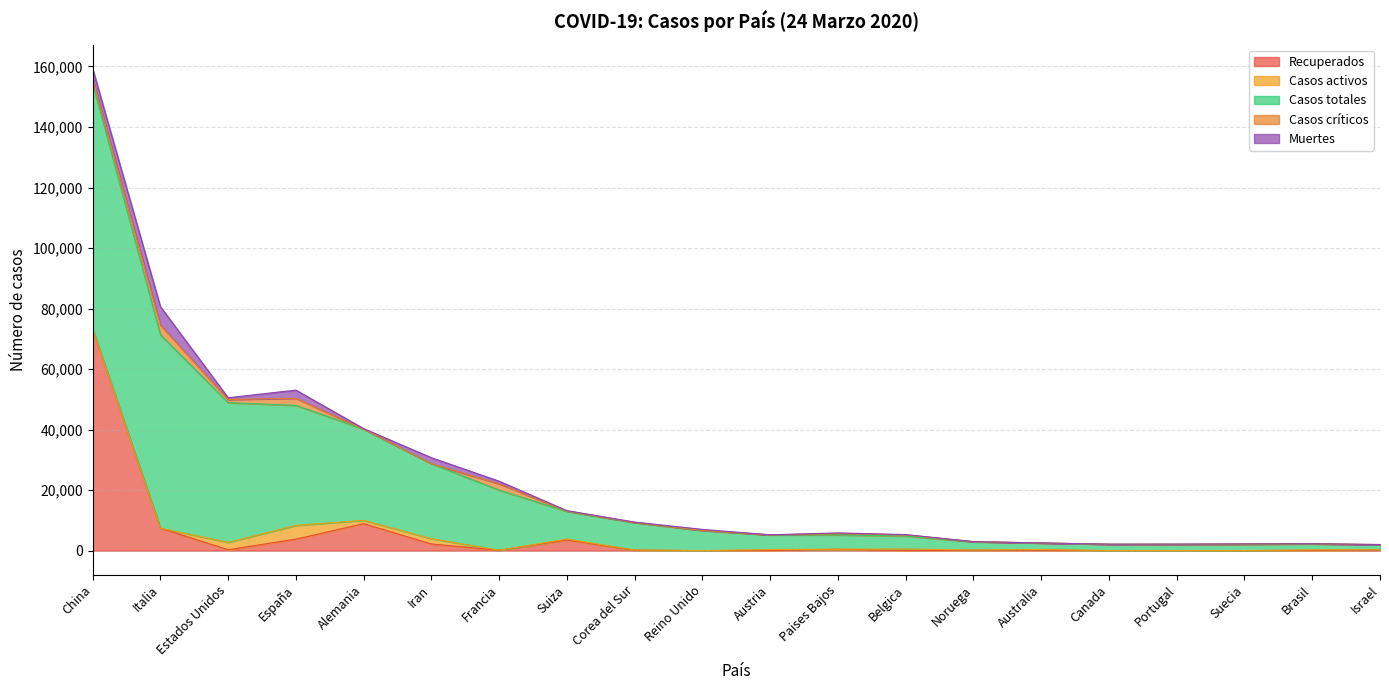

At which category is the sum across all series the highest?

China